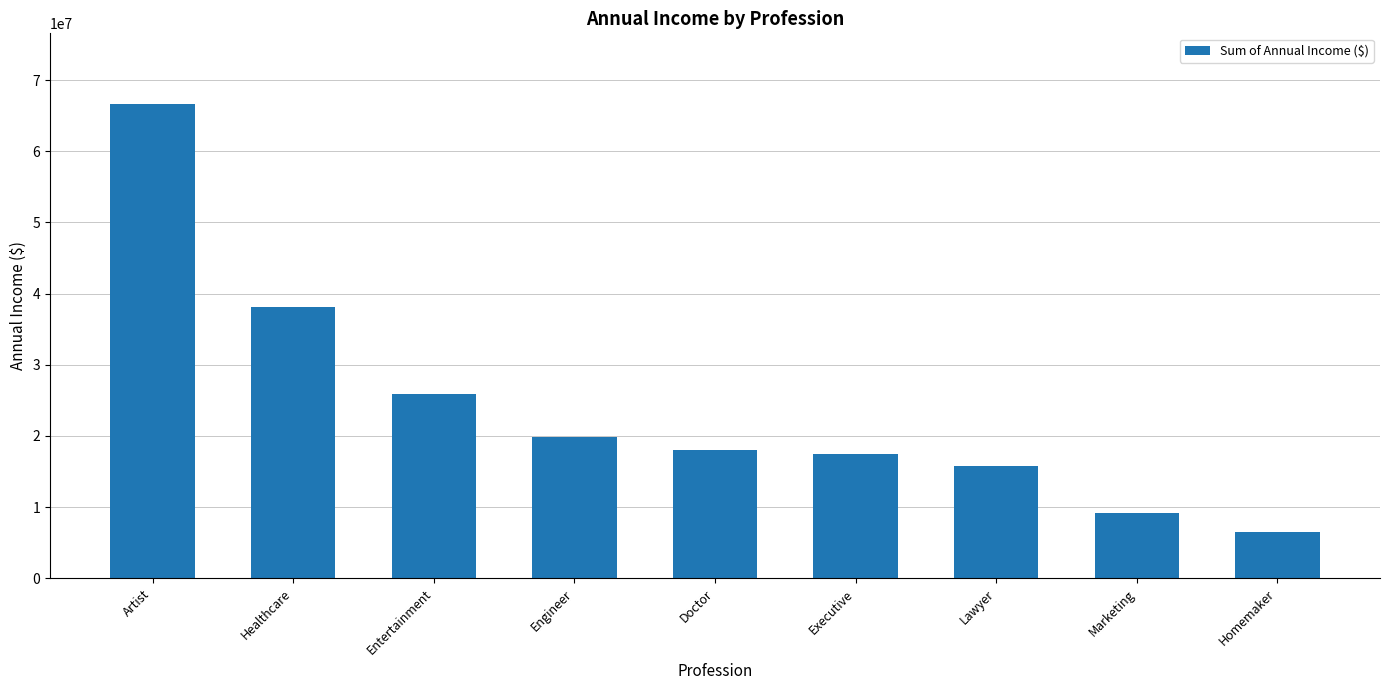

Where does the data first go above 17963288?

Artist